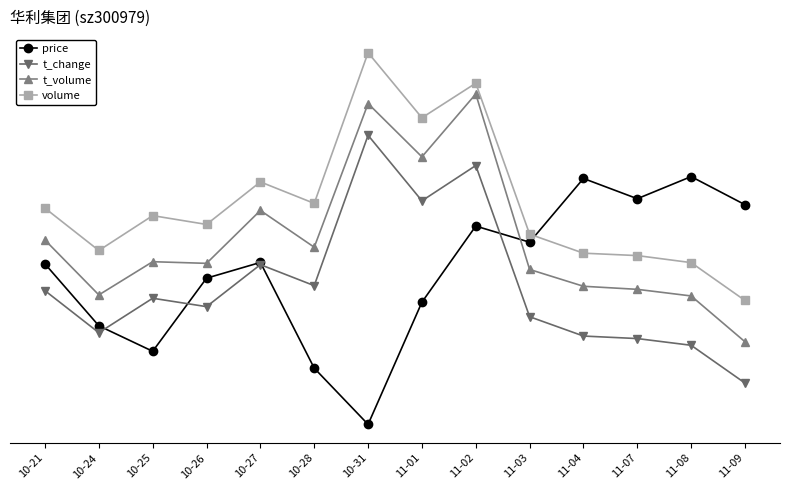

What are all the series names shown in the legend?

price, t_change, t_volume, volume